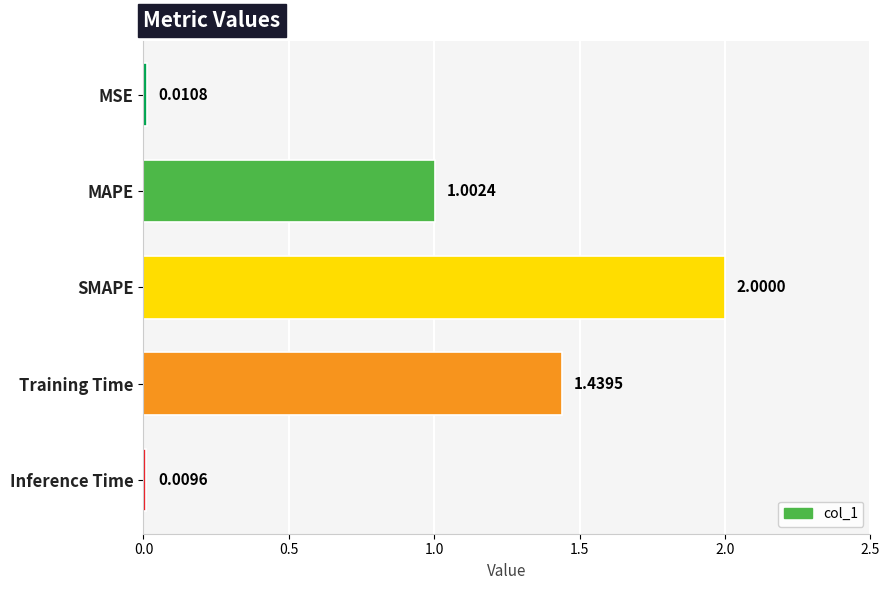

Rank the categories by value from highest to lowest.

SMAPE, Training Time, MAPE, MSE, Inference Time